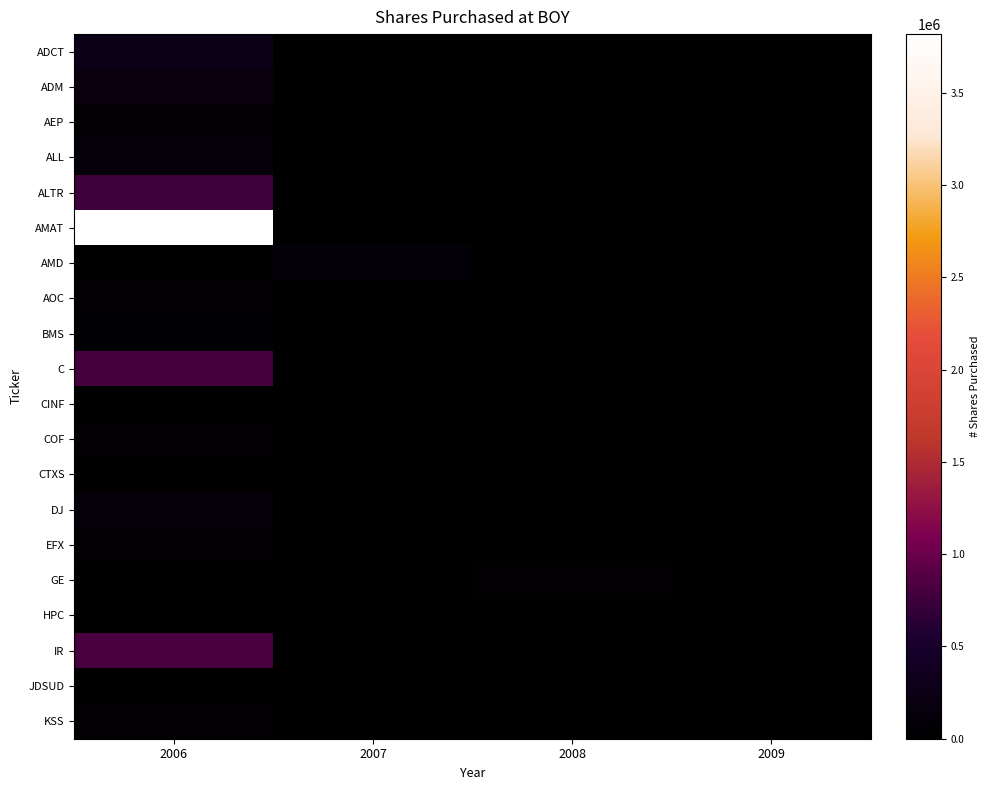

Reading left to right, what are all the values shown in this chart?

ADCT: 2006=275800	2007=0	2008=0	2009=0
ADM: 2006=193800	2007=0	2008=0	2009=0
AEP: 2006=81500	2007=0	2008=0	2009=0
ALL: 2006=133600	2007=0	2008=0	2009=0
ALTR: 2006=749400	2007=0	2008=0	2009=0
AMAT: 2006=3817500	2007=0	2008=0	2009=0
AMD: 2006=0	2007=100500	2008=0	2009=0
AOC: 2006=53400	2007=0	2008=0	2009=0
BMS: 2006=31400	2007=0	2008=0	2009=0
C: 2006=776800	2007=0	2008=0	2009=0
CINF: 2006=0	2007=900	2008=0	2009=0
COF: 2006=66800	2007=0	2008=0	2009=0
CTXS: 2006=0	2007=0	2008=0	2009=7700
DJ: 2006=146500	2007=0	2008=0	2009=0
EFX: 2006=54400	2007=0	2008=1600	2009=0
GE: 2006=0	2007=0	2008=57400	2009=0
HPC: 2006=0	2007=5100	2008=0	2009=0
IR: 2006=811200	2007=0	2008=0	2009=0
JDSUD: 2006=0	2007=0	2008=20200	2009=0
KSS: 2006=77600	2007=0	2008=0	2009=0